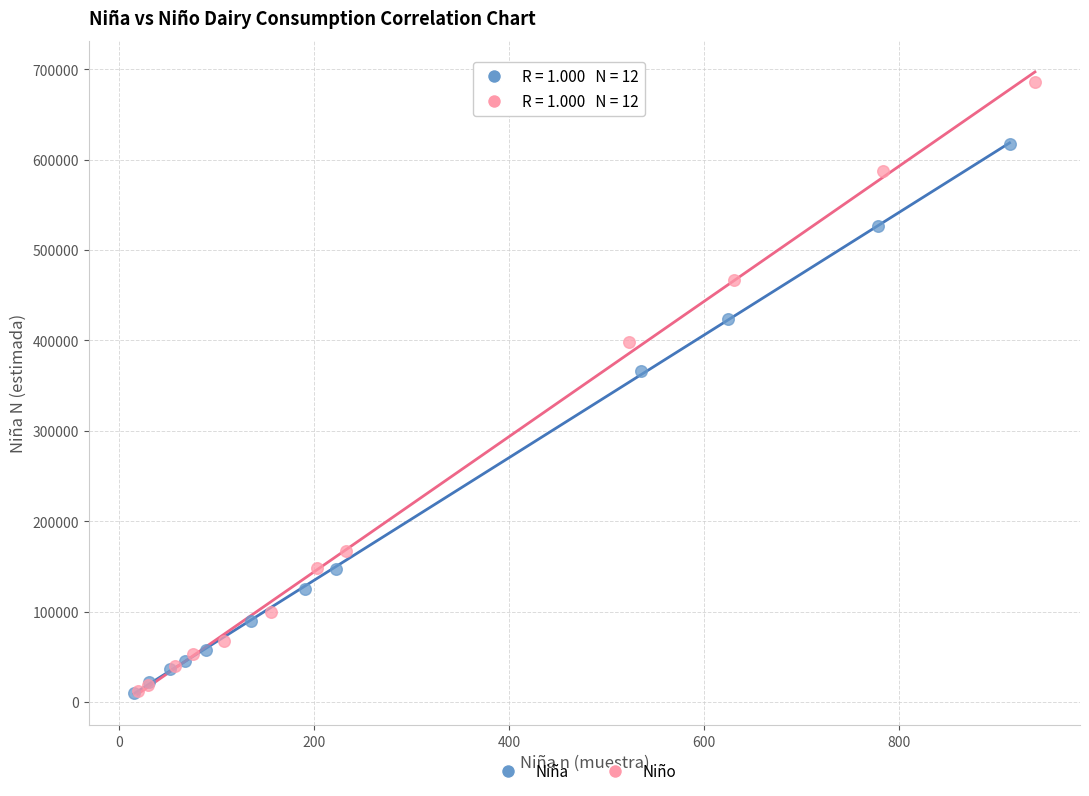

Which series has the largest Y range (max minus min)?

Niño